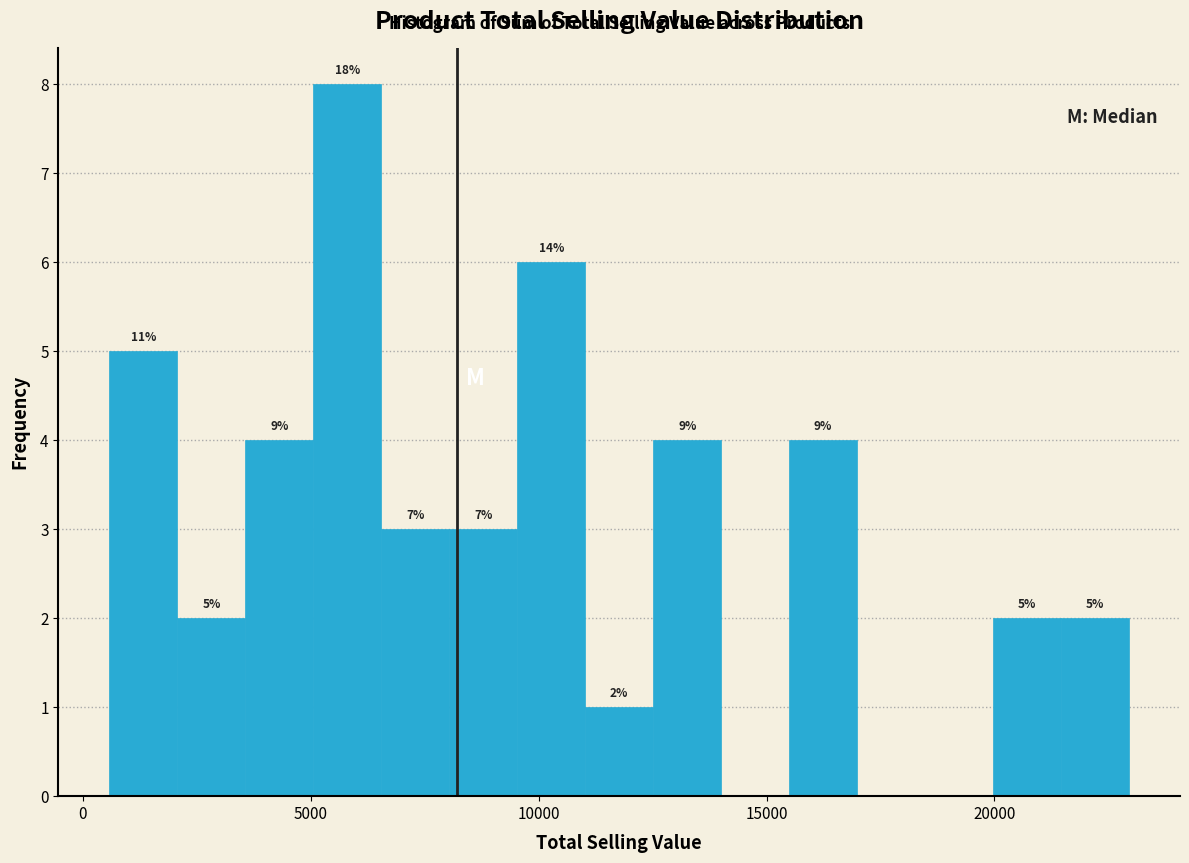

Read against the x-axis, roughly where is the centre of the tallest bar?

6000